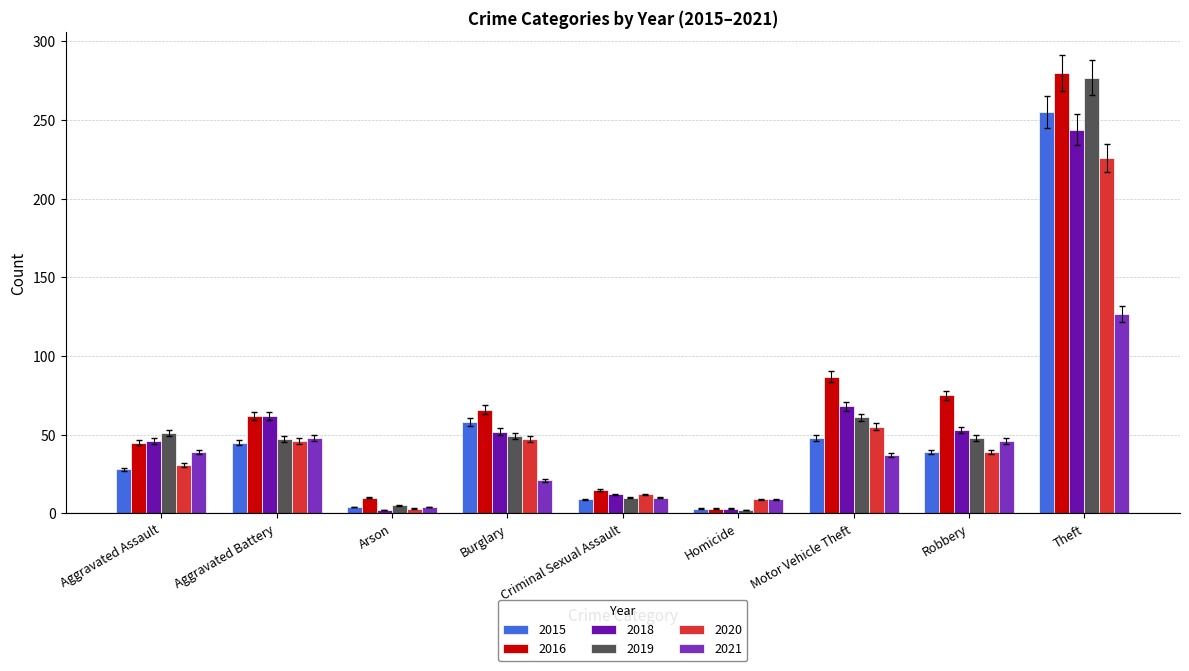

What are all the series names shown in the legend?

2015, 2016, 2018, 2019, 2020, 2021